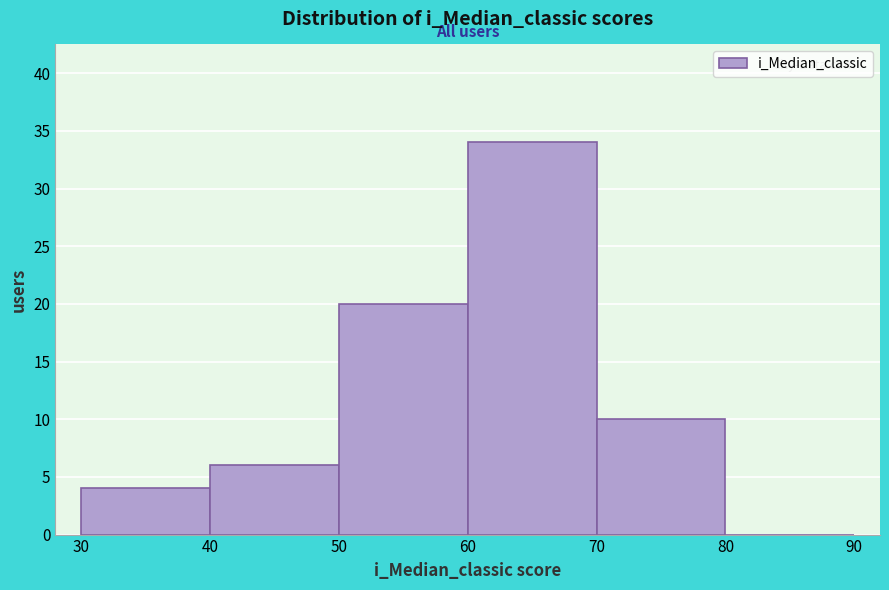

Which range on the x-axis has the tallest bar?

60 to 70